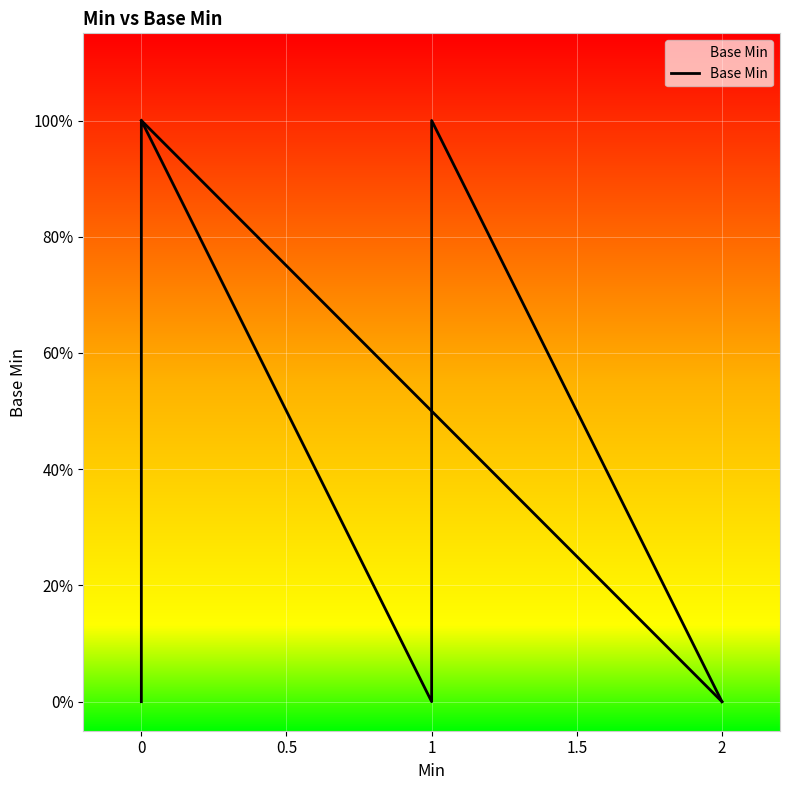

Does the chart display data point markers on the line(s)?

No